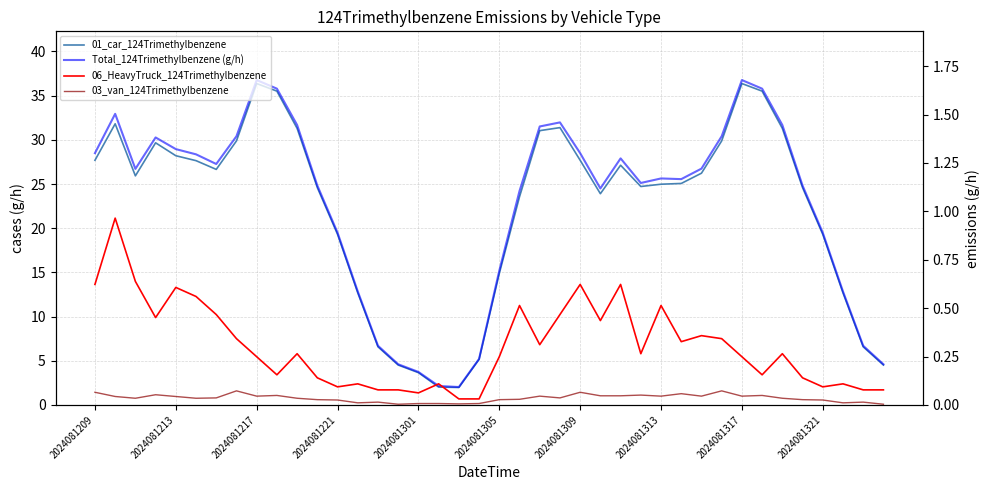

True or false: Total_124Trimethylbenzene (g/h) and 06_HeavyTruck_124Trimethylbenzene intersect in this chart.

False